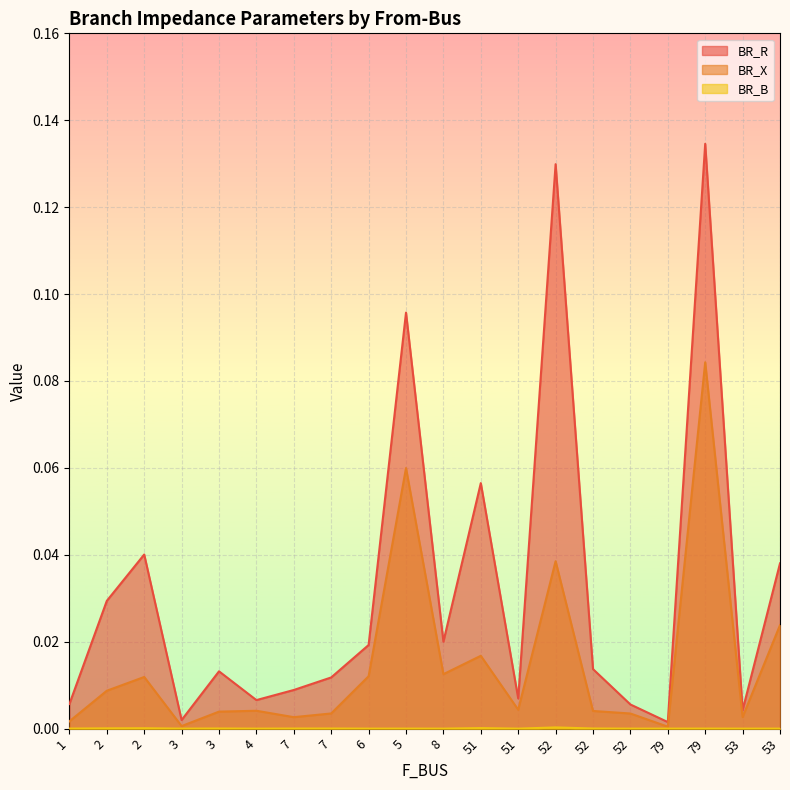

What is the difference between the maximum and minimum values in the BR_X series?

0.1